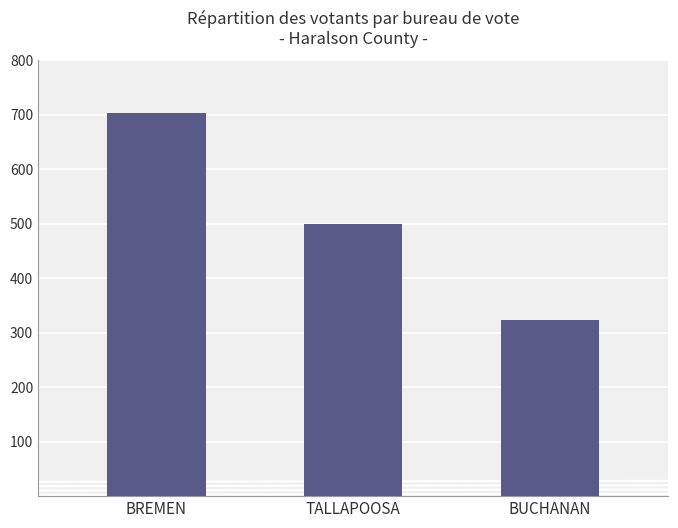

What is the difference between the second highest and minimum values?

175